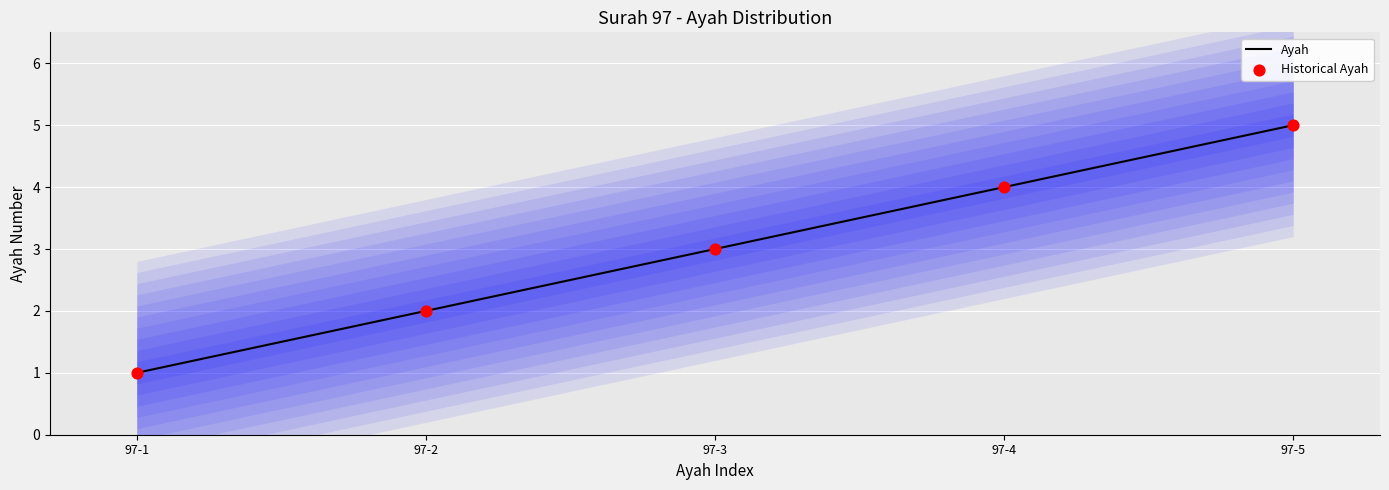

Between 97-5 and 97-2, which is larger?

97-5